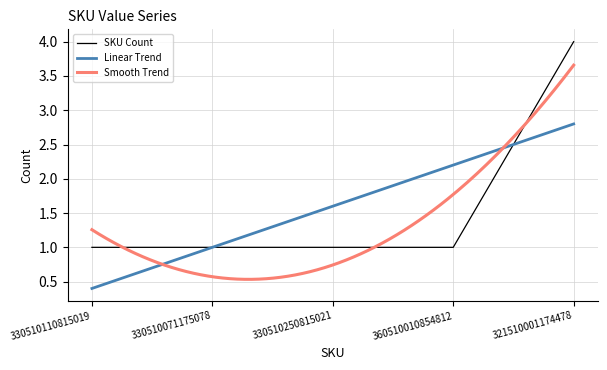

At which label is the value closest to 2?

330510110815019